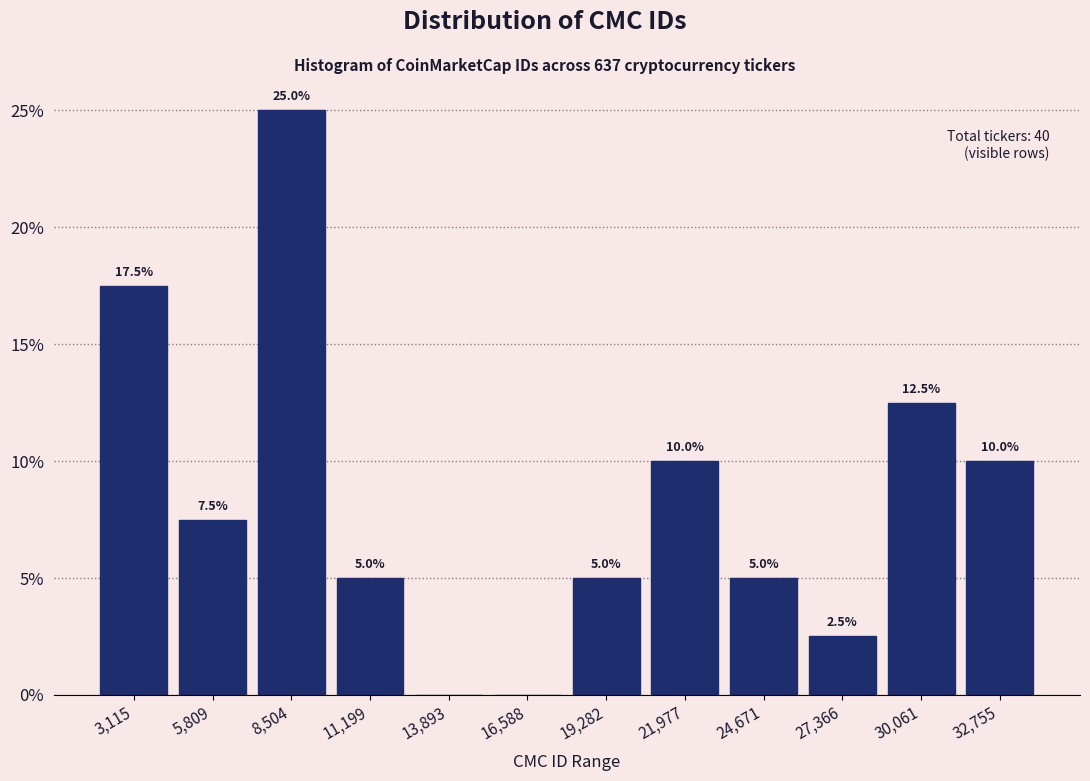

Which range on the x-axis has the tallest bar?

7000 to 10000